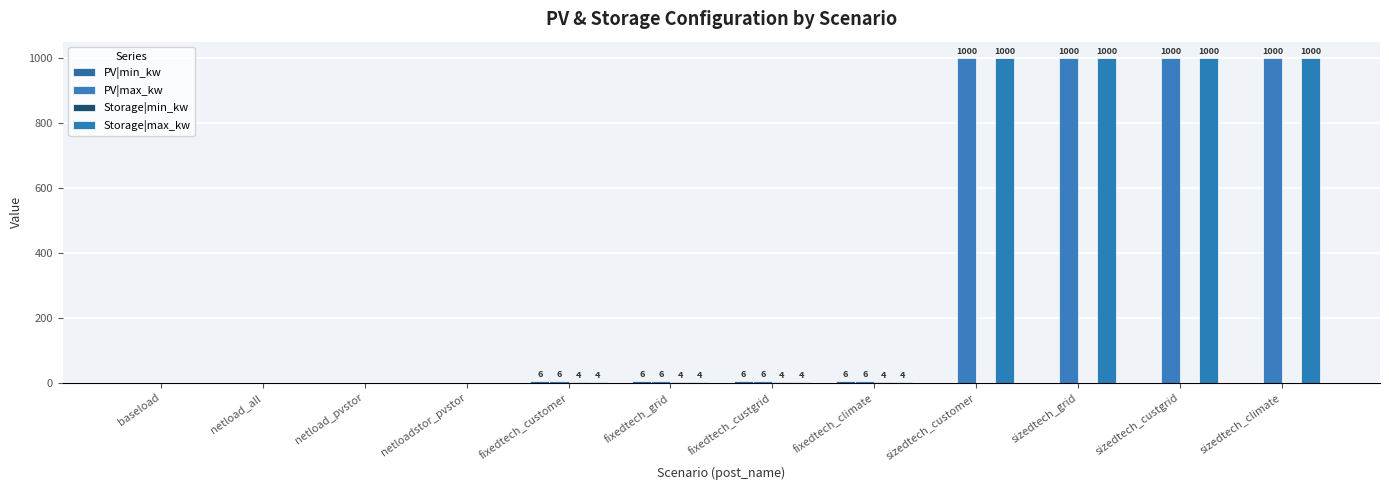

Does the chart contain stacked bars?

No